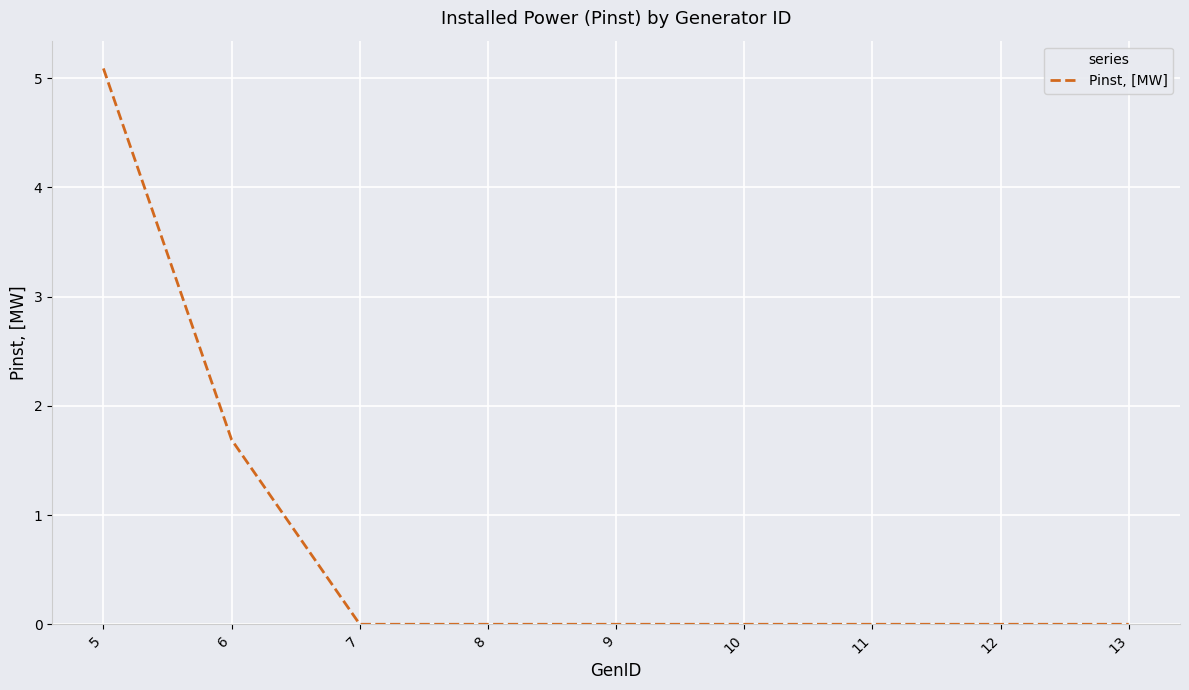

What is the change in value from 6 to 9?

-1.7